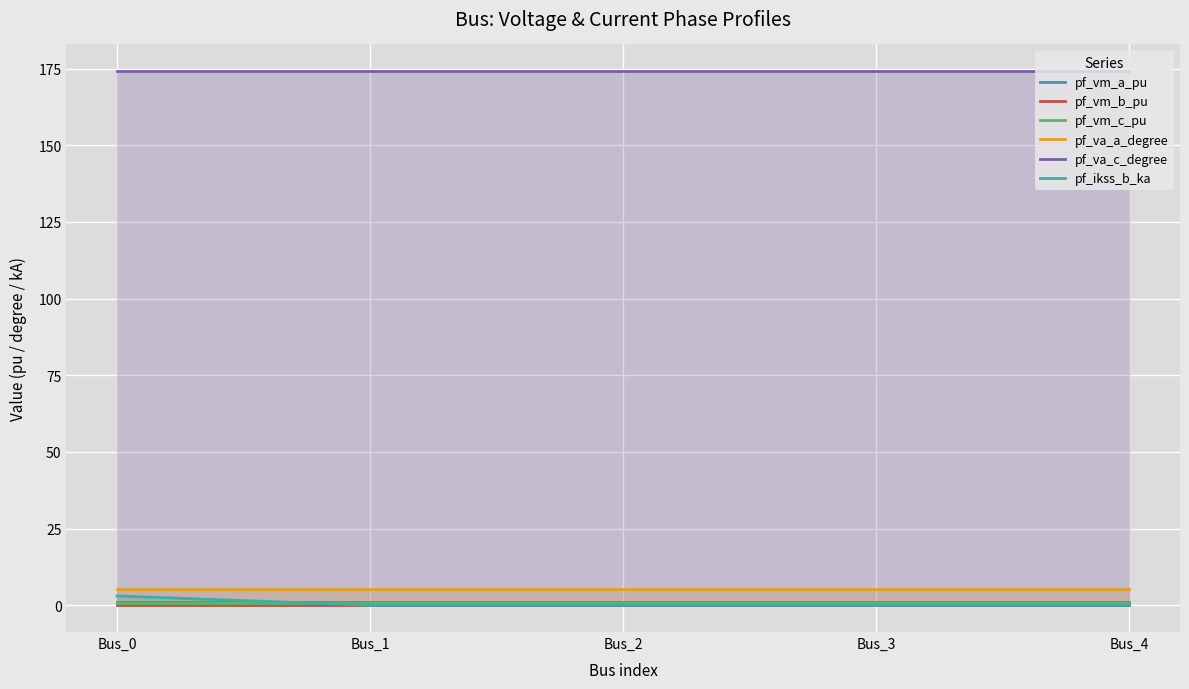

True or false: pf_vm_a_pu and pf_ikss_b_ka intersect in this chart.

True